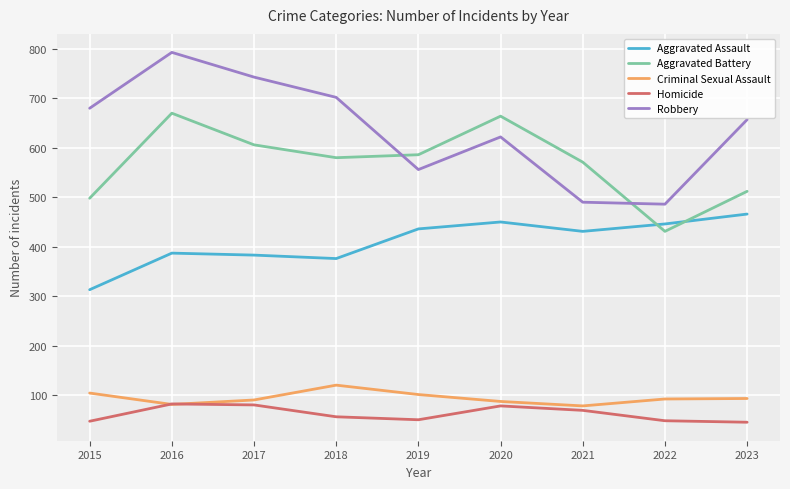

Where does the Homicide series first go above 56?

2016